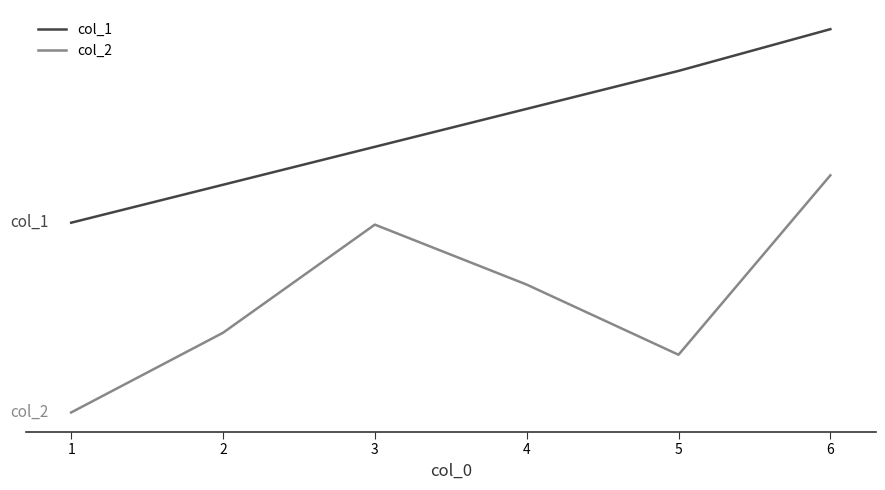

Does the chart display data point markers on the line(s)?

No